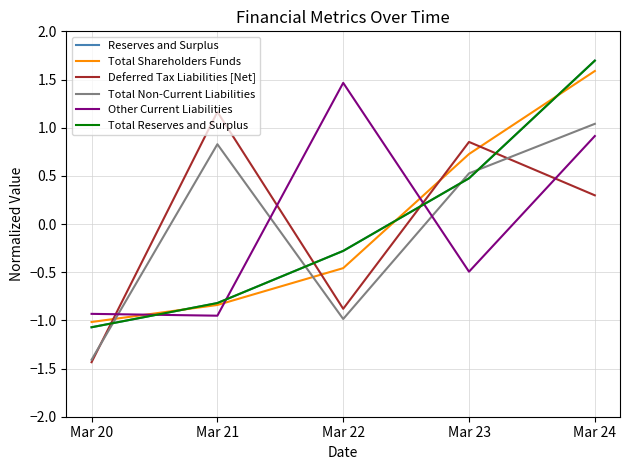

Does the chart display data point markers on the line(s)?

No